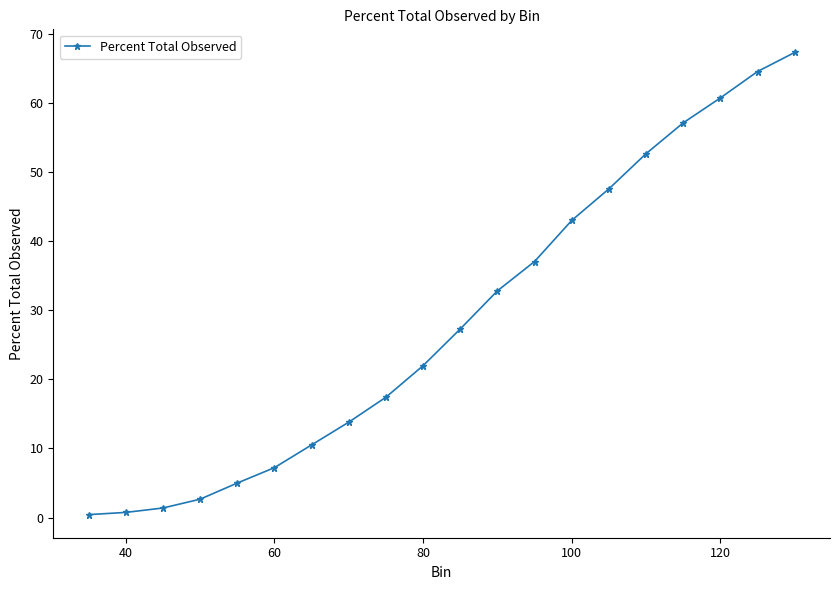

What is the value of the 4th point from the left?

2.7